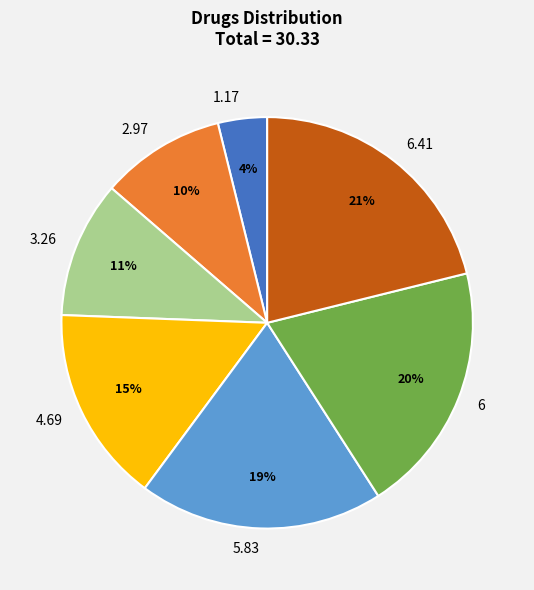

To the nearest percent, what is the combined percentage of 4.69 and 1.17?

19%